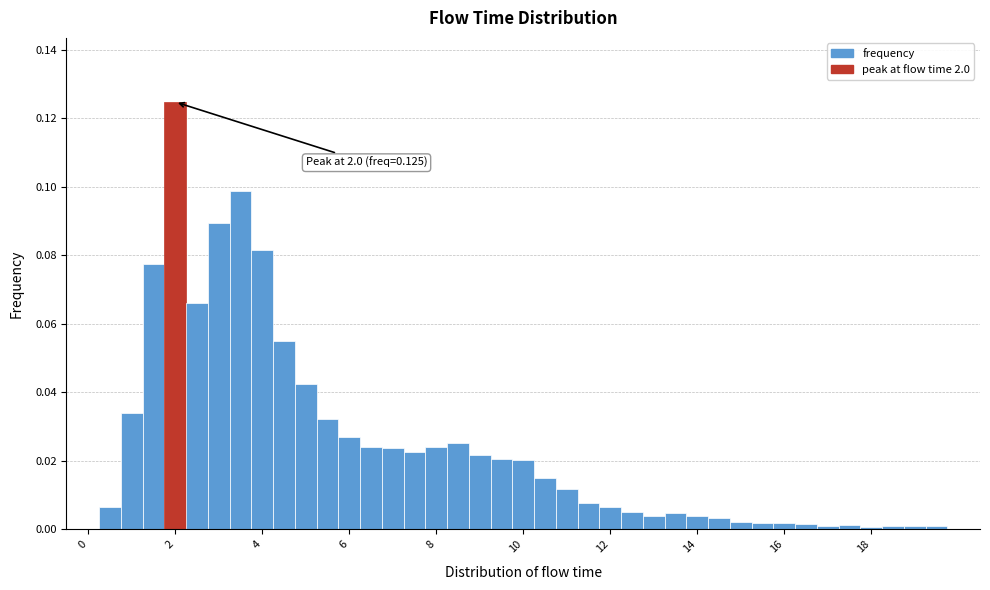

Read against the x-axis, roughly where is the centre of the tallest bar?

2.0